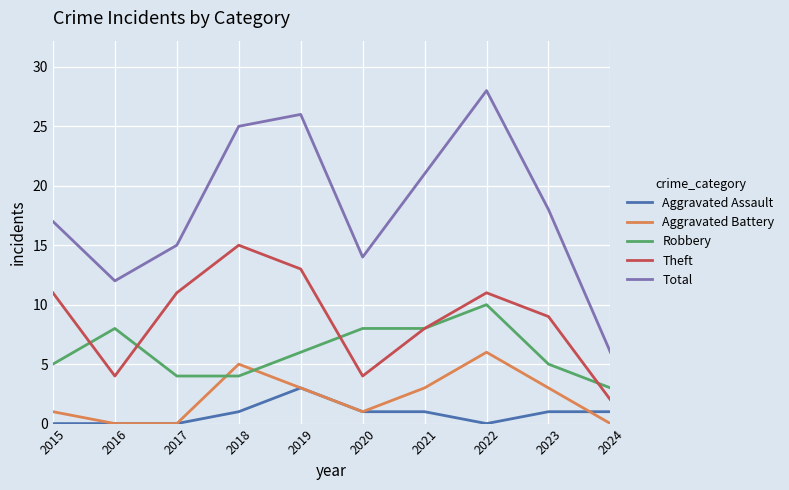

Where is the first local maximum for Robbery?

2016